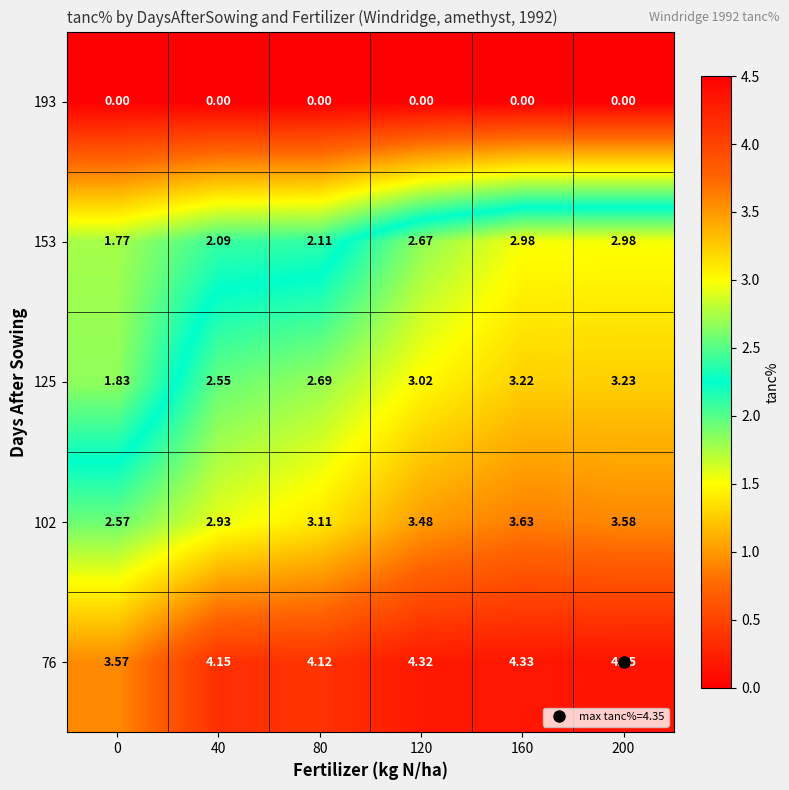

Is the value of 102 at 40 greater than the value of 153 at 120?

Yes